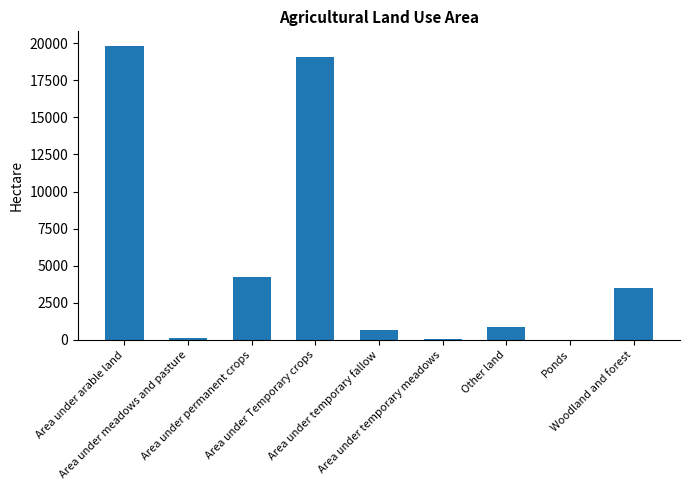

Count the number of data series in this chart.

1